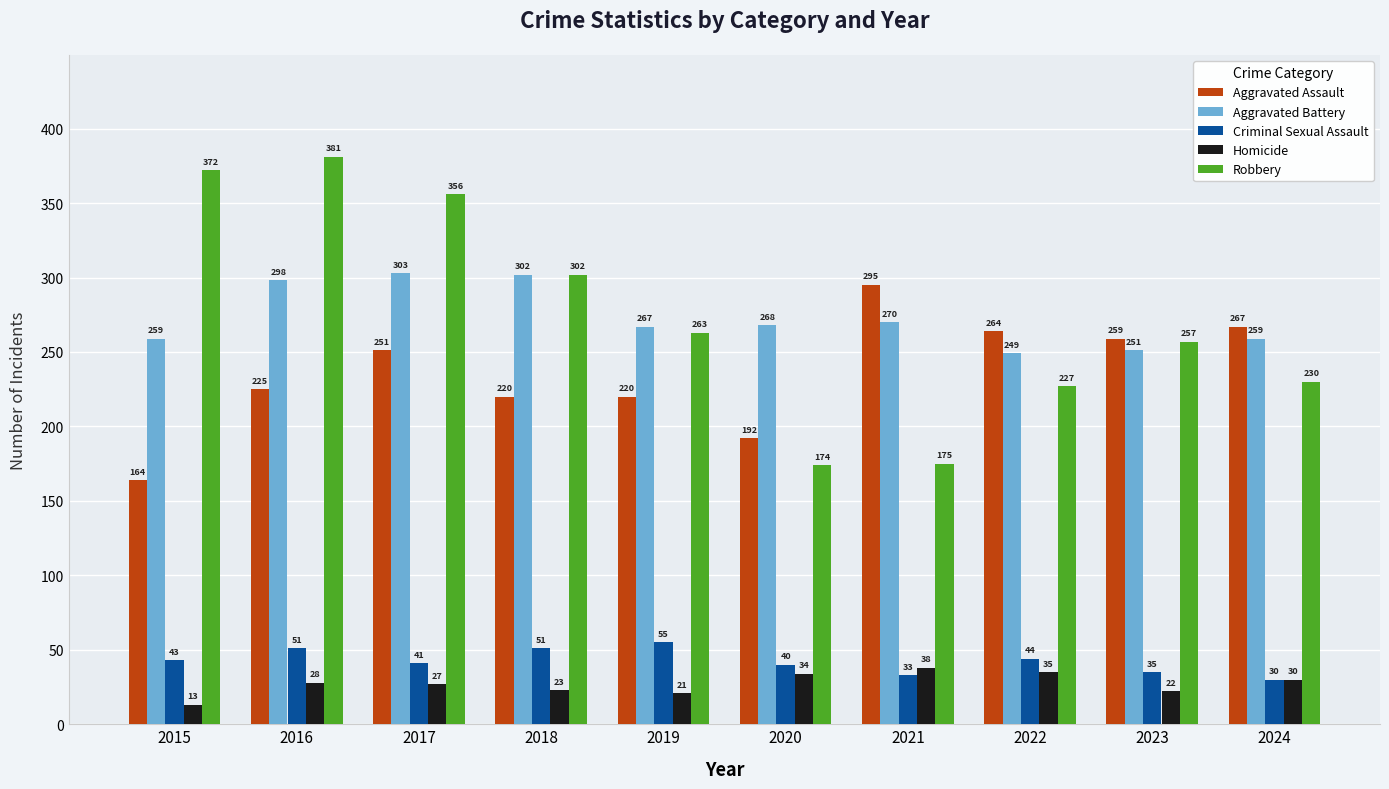

At how many categories does at least one series exceed 299?

4